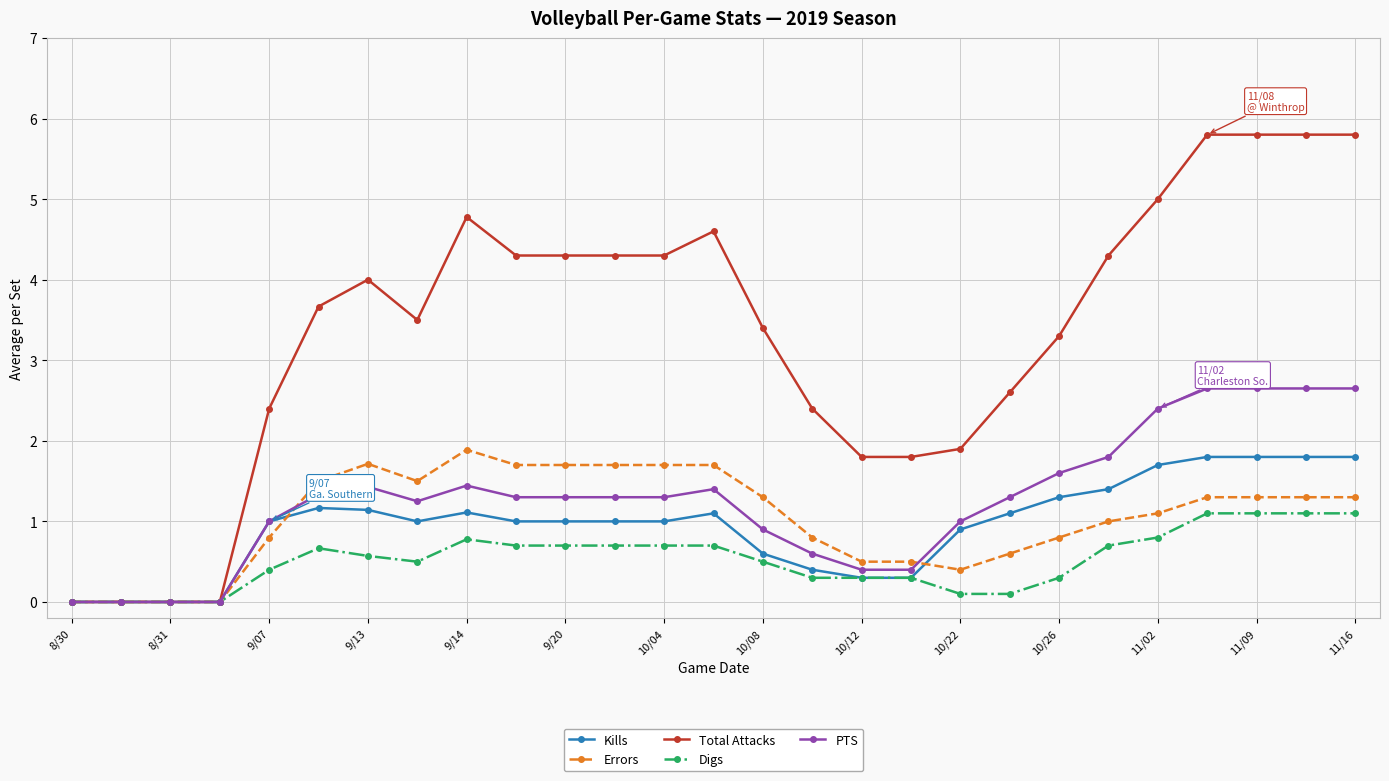

At how many categories does at least one series exceed 3?

17